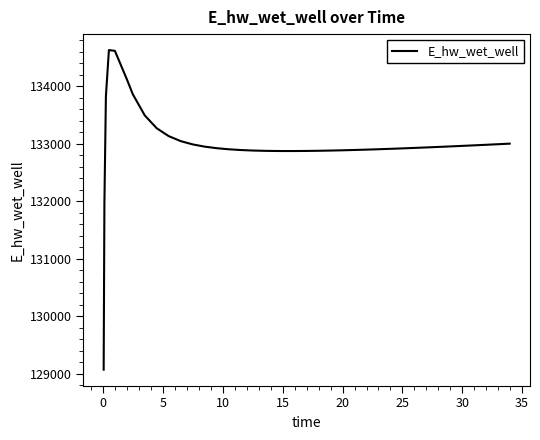

What is the minimum value shown in the chart?

129070.3